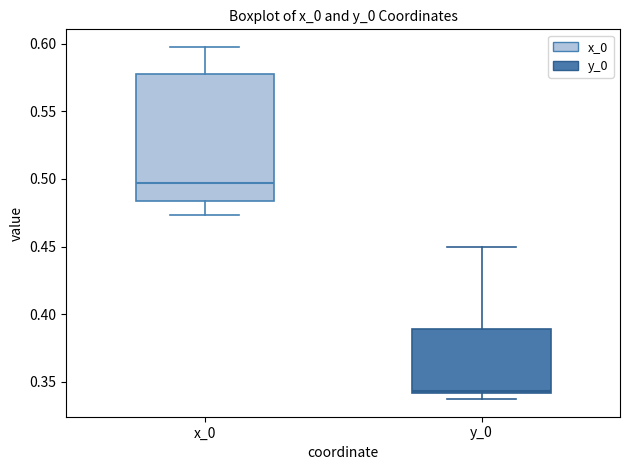

Which box's median line is the highest?

x_0